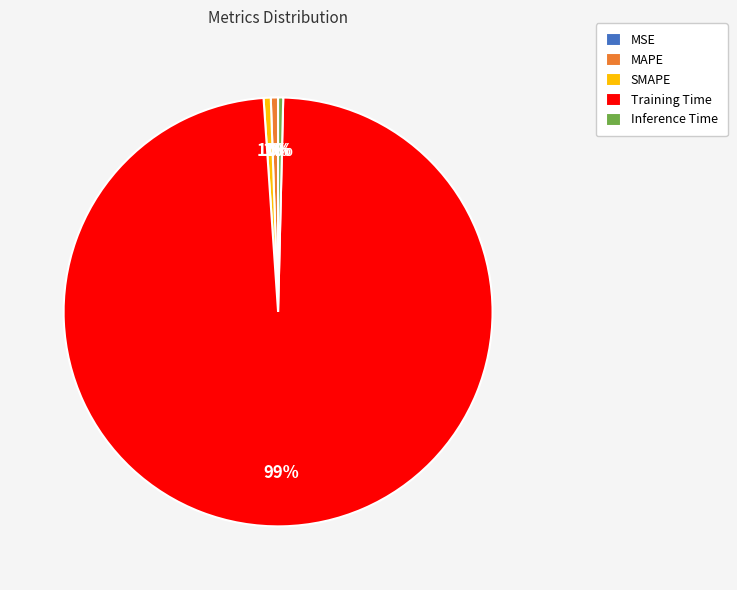

Is it true that Training Time is 99% of the pie?

True